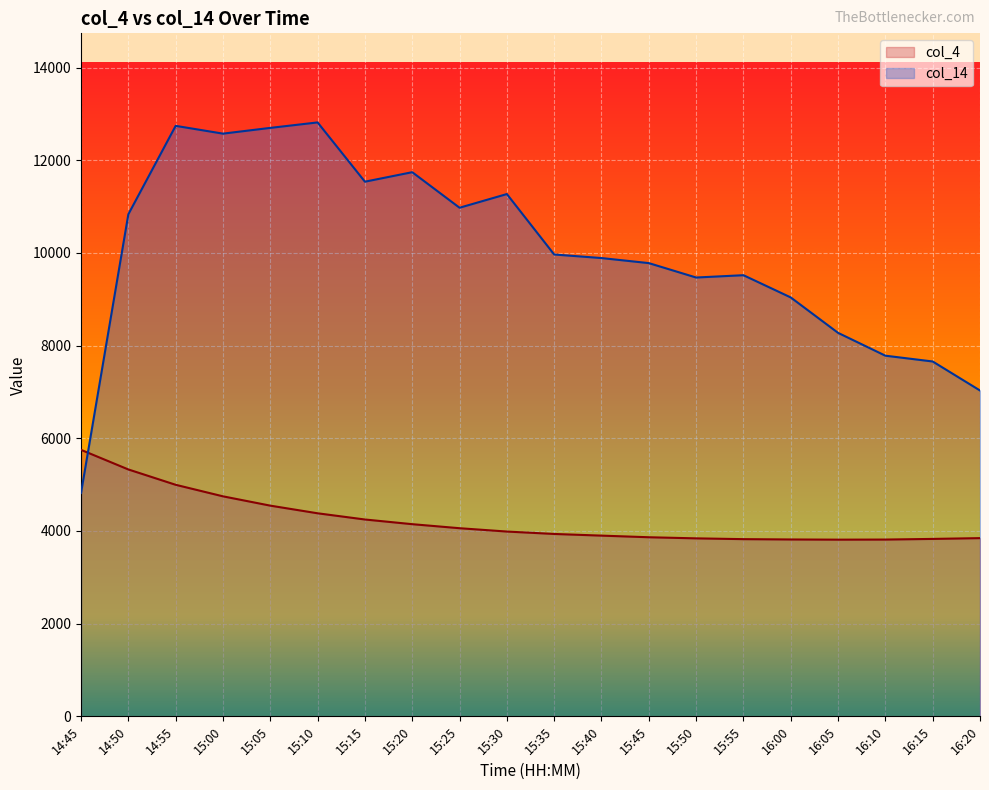

At which label does col_4 first exceed 3988?

14:45